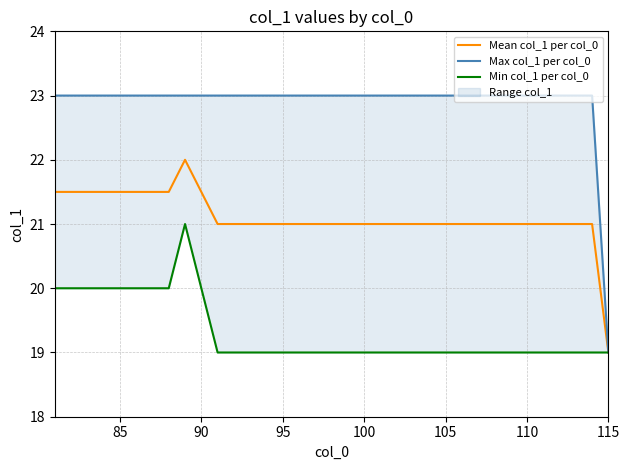

Reading left to right, transcribe all the data shown in this chart.

Mean col_1 per col_0: 21.5	21.5	21.5	21.5	21.5	21.5	21.5	21.5	22.0	21.5	21.0	21.0	21.0	21.0	21.0	21.0	21.0	21.0	21.0	21.0	21.0	21.0	21.0	21.0	21.0	21.0	21.0	21.0	21.0	21.0	21.0	21.0	21.0	21.0	19.0
Max col_1 per col_0: 23.0	23.0	23.0	23.0	23.0	23.0	23.0	23.0	23.0	23.0	23.0	23.0	23.0	23.0	23.0	23.0	23.0	23.0	23.0	23.0	23.0	23.0	23.0	23.0	23.0	23.0	23.0	23.0	23.0	23.0	23.0	23.0	23.0	23.0	19.0
Min col_1 per col_0: 20.0	20.0	20.0	20.0	20.0	20.0	20.0	20.0	21.0	20.0	19.0	19.0	19.0	19.0	19.0	19.0	19.0	19.0	19.0	19.0	19.0	19.0	19.0	19.0	19.0	19.0	19.0	19.0	19.0	19.0	19.0	19.0	19.0	19.0	19.0